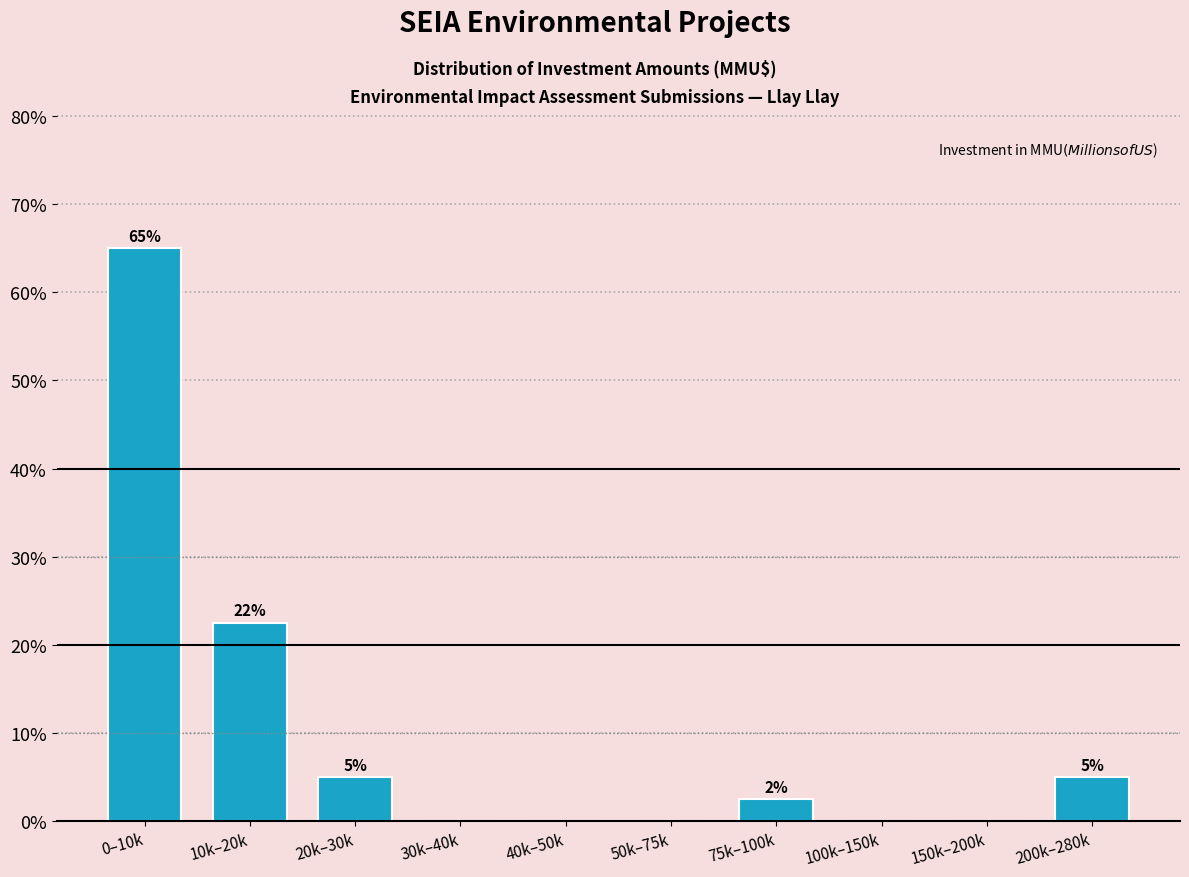

At which label is the value closest to 32?

10k–20k